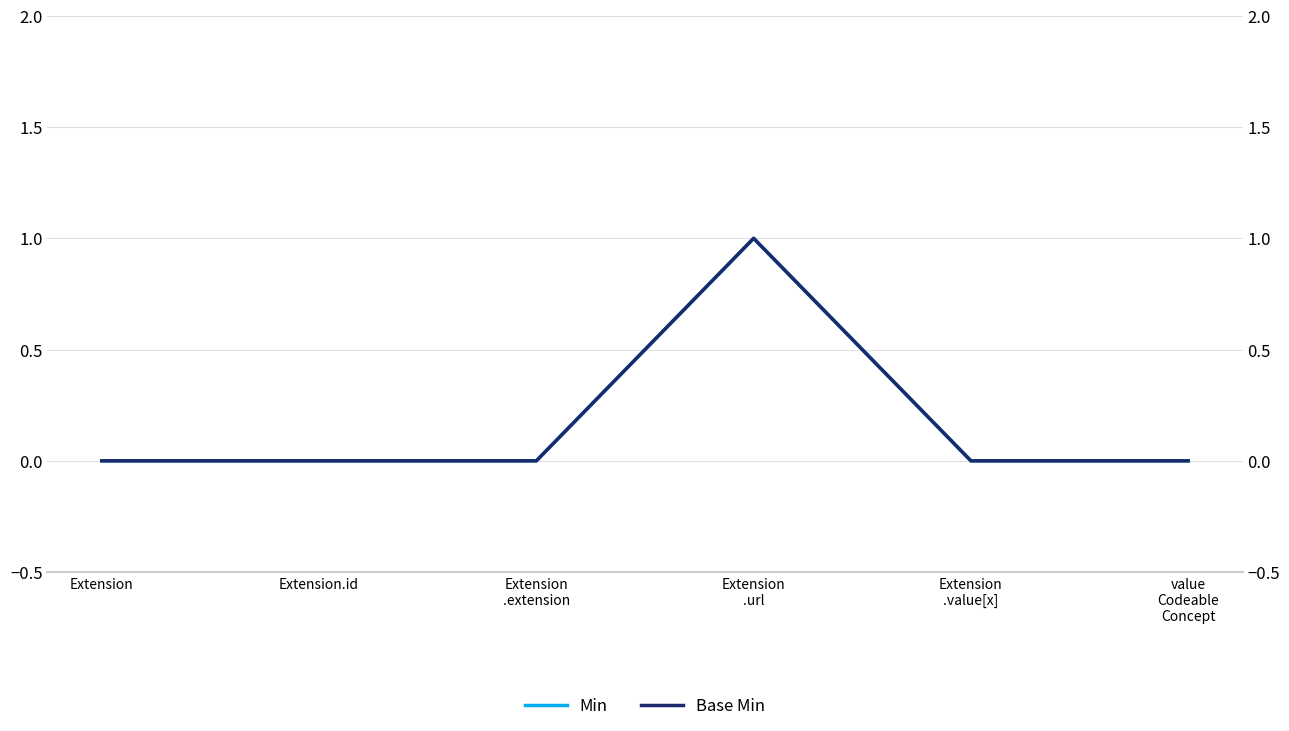

Is the value of Base Min at Extension
.value[x] greater than the value of Min at value
Codeable
Concept?

No